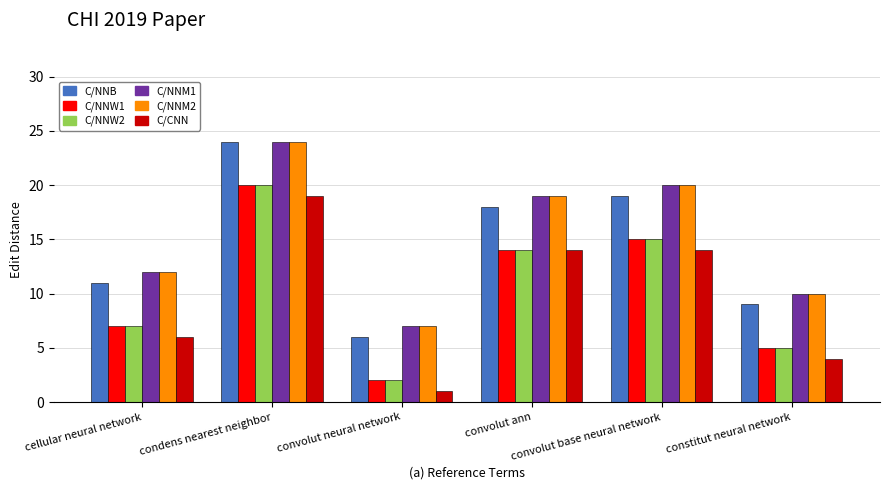

What is the maximum value shown in the chart?

24